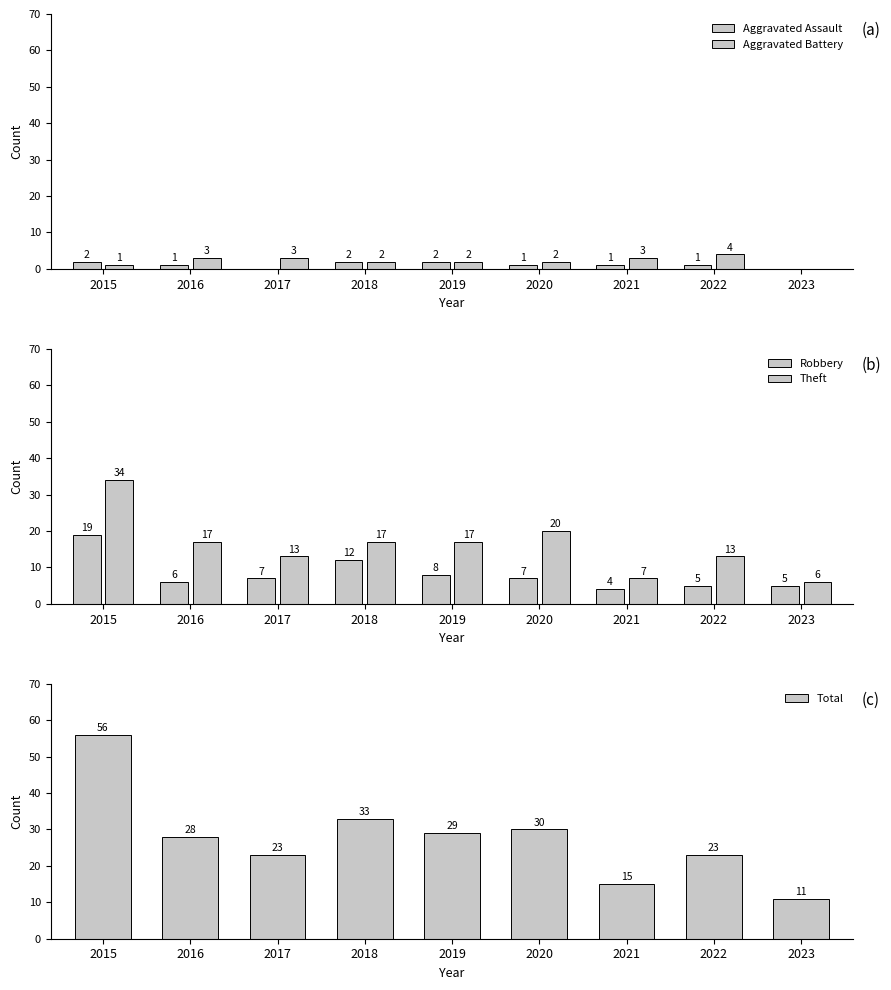

Where does the Robbery series first go above 7?

2015